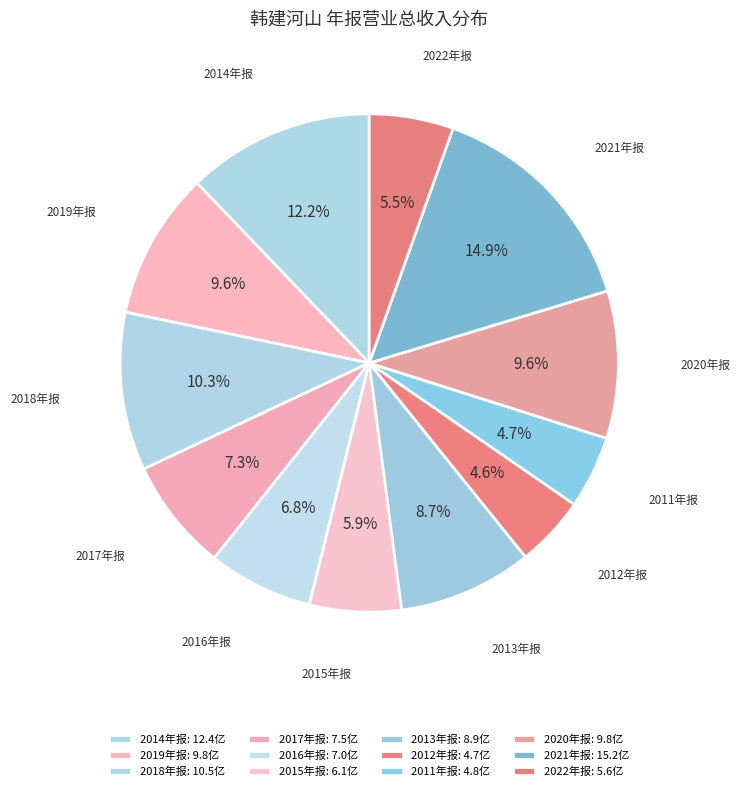

The 2016年报 slice represents 7% of the pie. True or false?

True